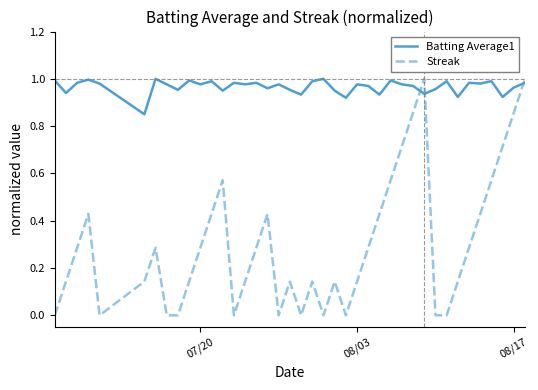

Count the number of categories in the chart.

40